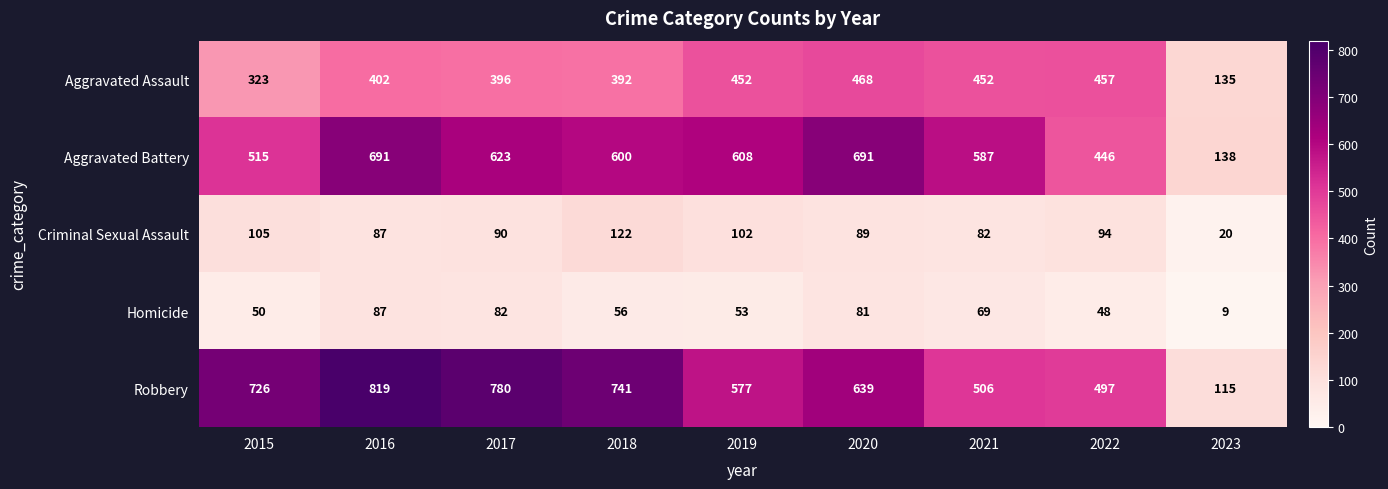

What is the smallest value displayed?

9